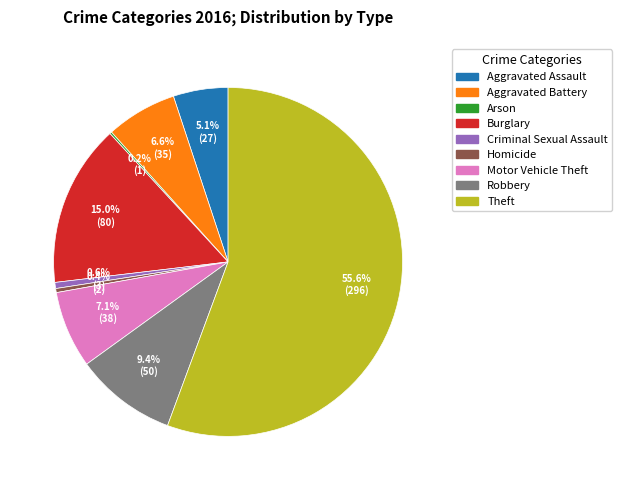

To the nearest percent, what is the combined percentage of Criminal Sexual Assault and Aggravated Assault?

6%